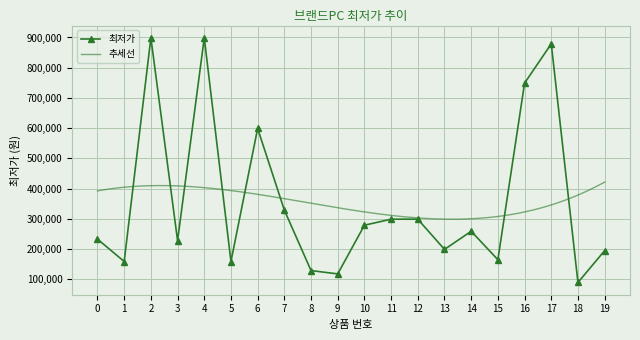

Rank the categories by value from lowest to highest.

18, 9, 8, 1, 5, 15, 19, 13, 3, 0, 14, 10, 11, 12, 7, 6, 16, 17, 2, 4